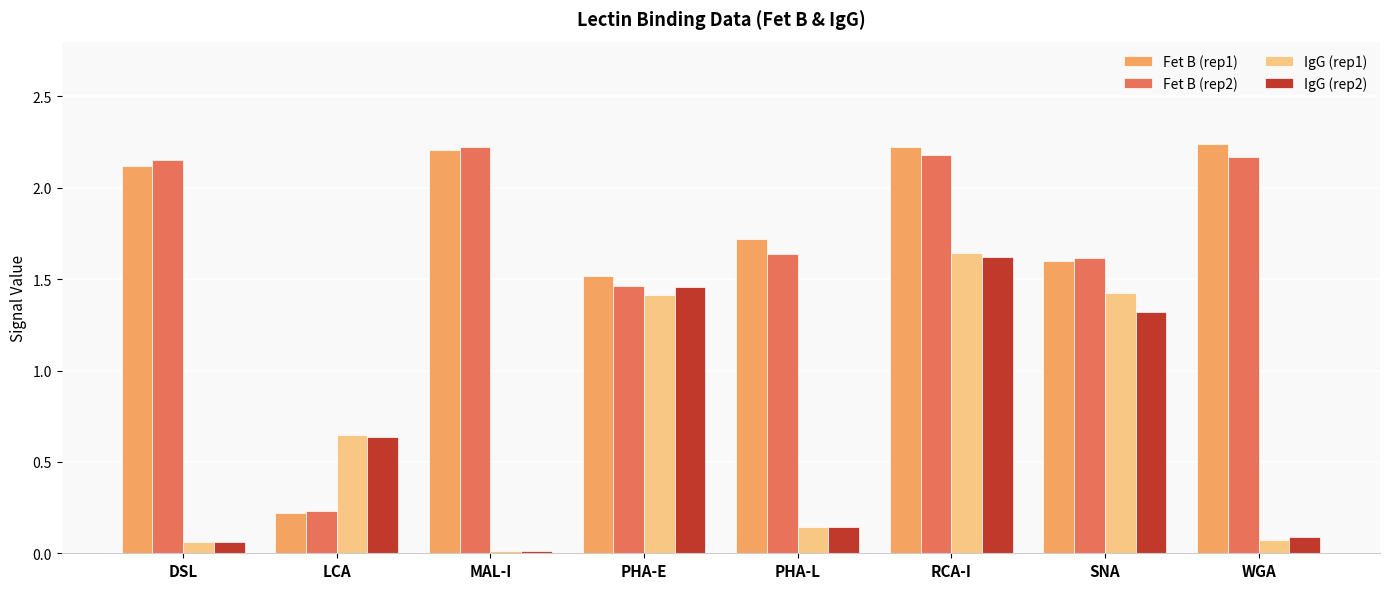

What is the difference between the second highest and second lowest values in the IgG (rep1) series?

1.4